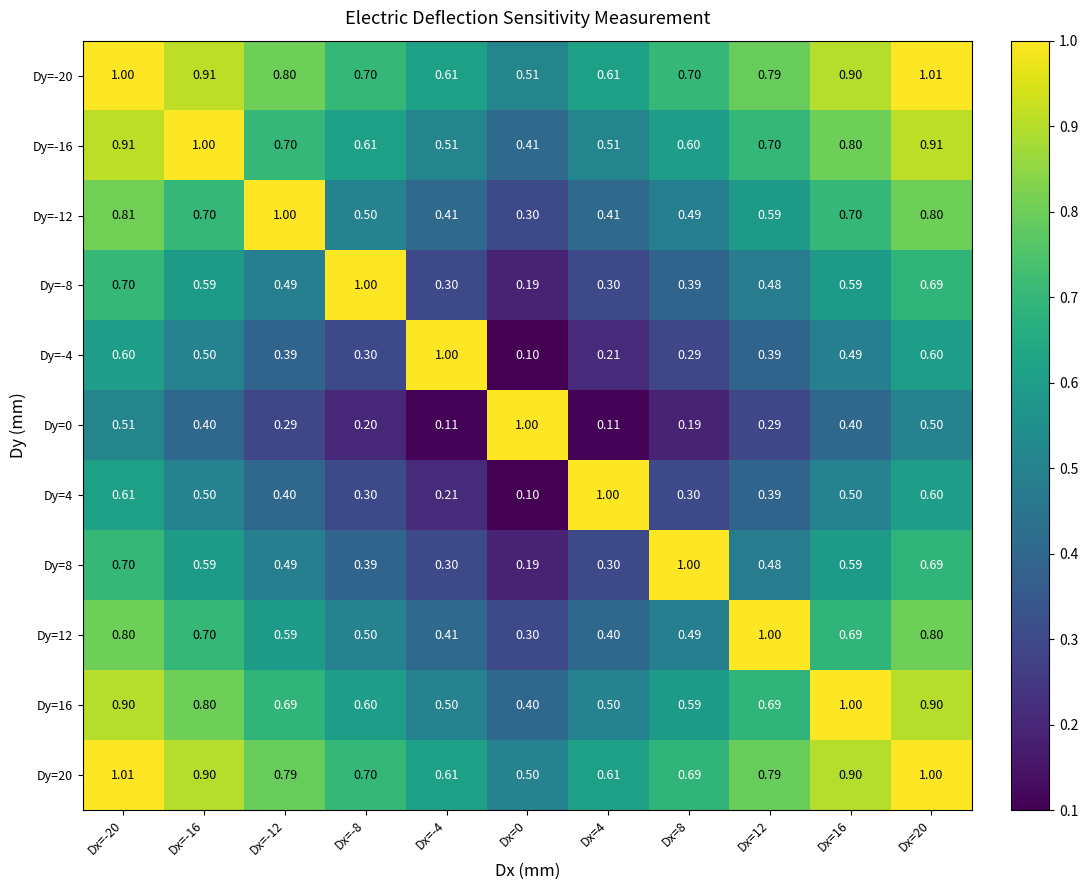

Count the number of data series in this chart.

11